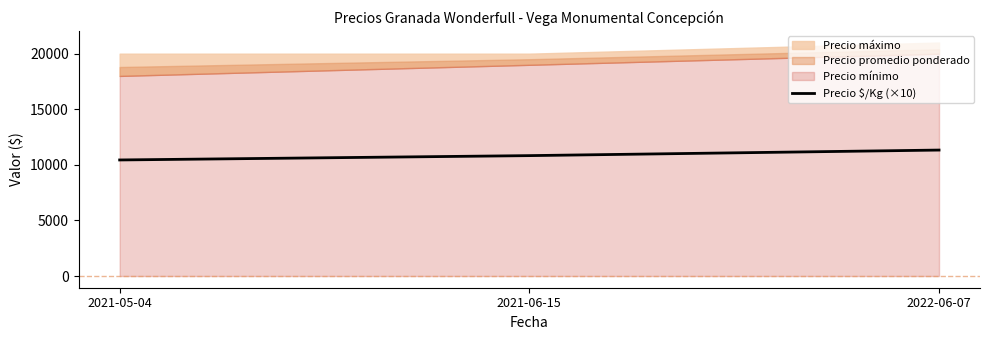

At which label is the value closest to 10885?

2021-06-15